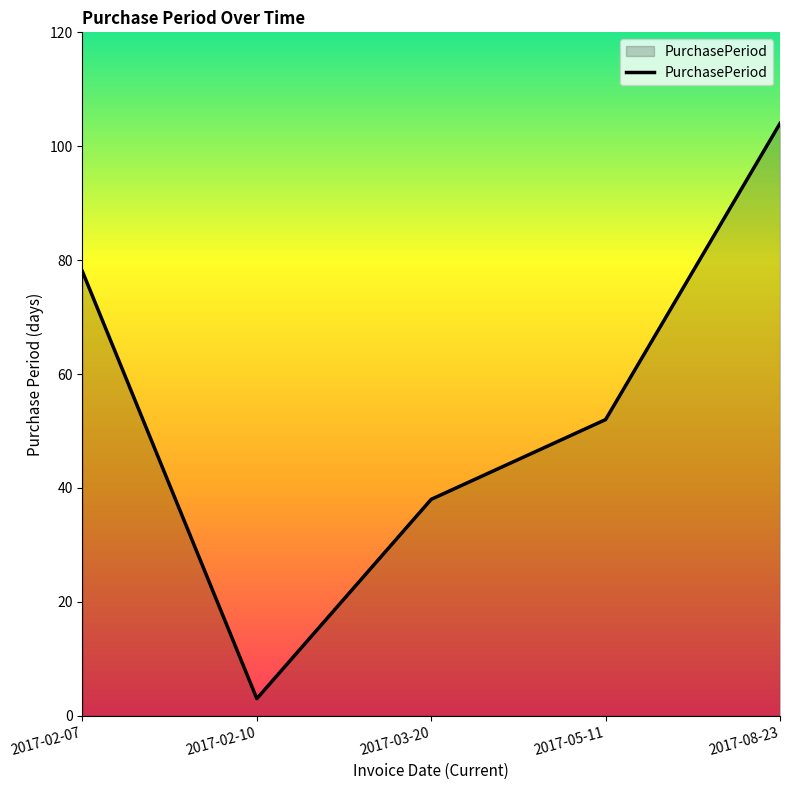

Which has a higher value, 2017-03-20 or 2017-02-10?

2017-03-20